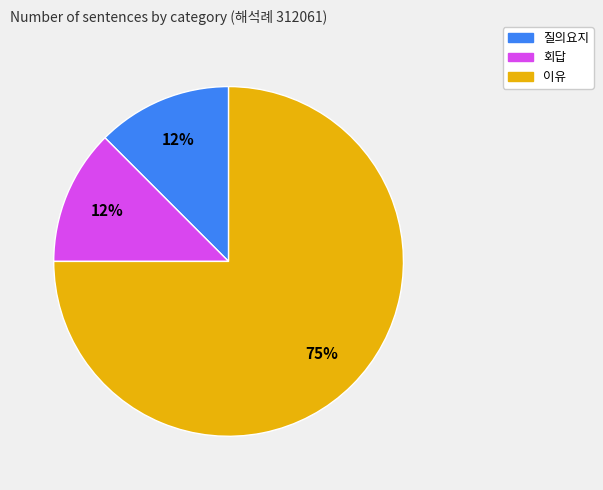

Does 회답 represent more than half of the total?

No